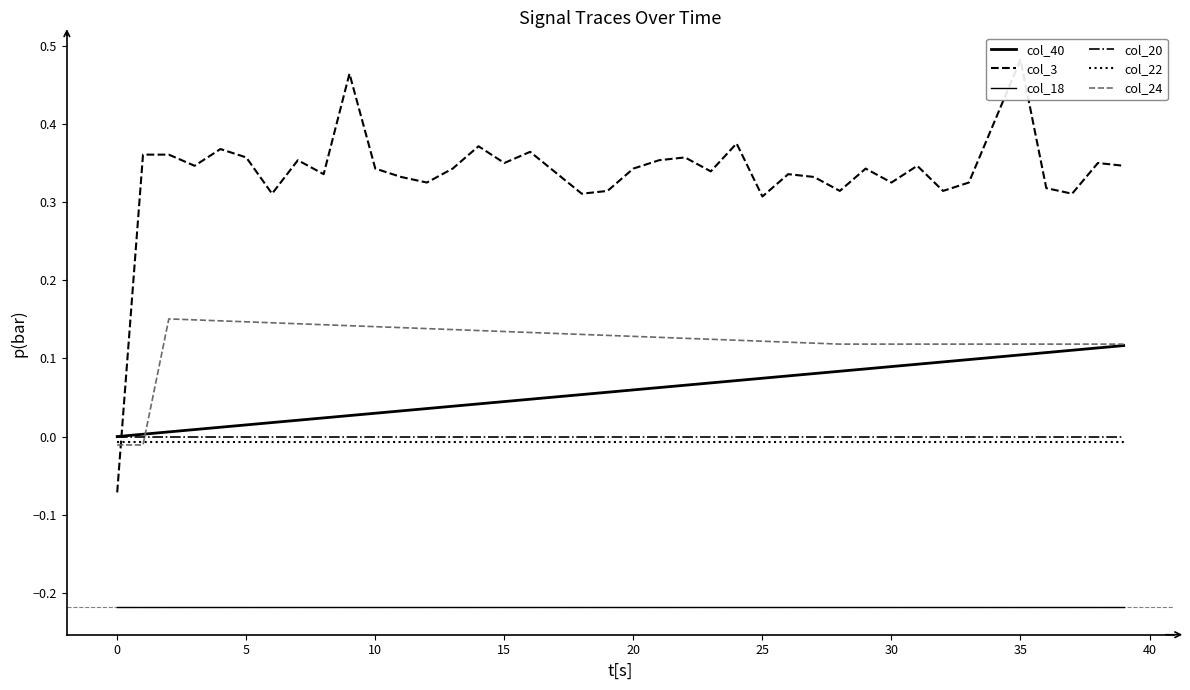

Which series changed the most between 20 and 16?

col_40